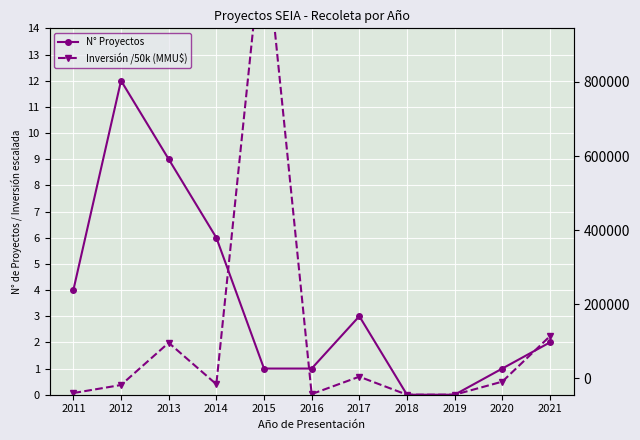

True or false: Inversión /50k (MMU$) has more than 2 interior local peaks.

True